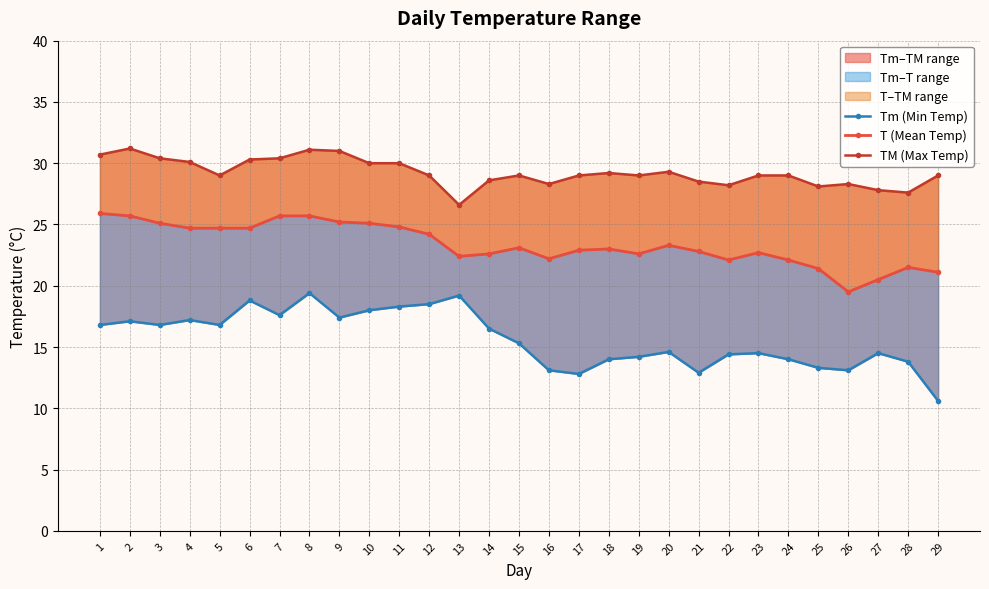

List the series in order of their peak value, highest first.

TM (Max Temp), T (Mean Temp), Tm (Min Temp)